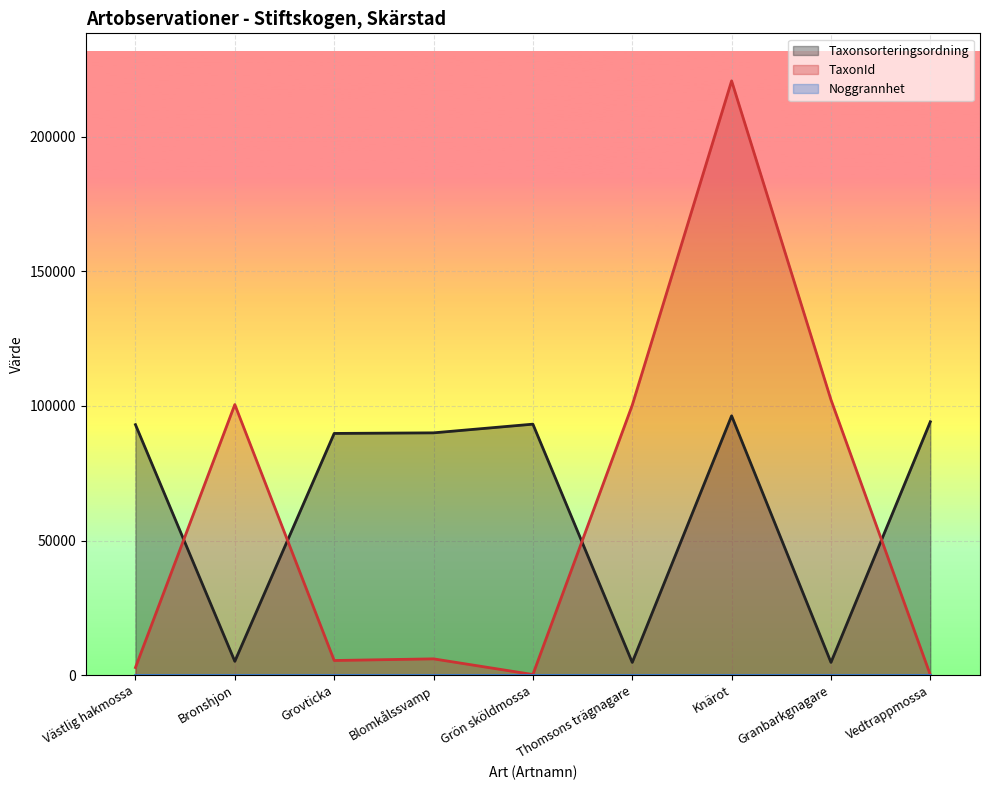

Which has a higher value, Thomsons trägnagare or Knärot?

Knärot